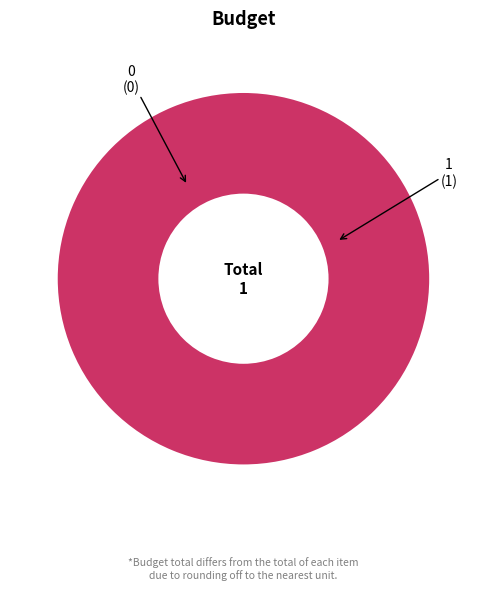

To the nearest percent, what is the difference between the largest and smallest slice percentages?

100%